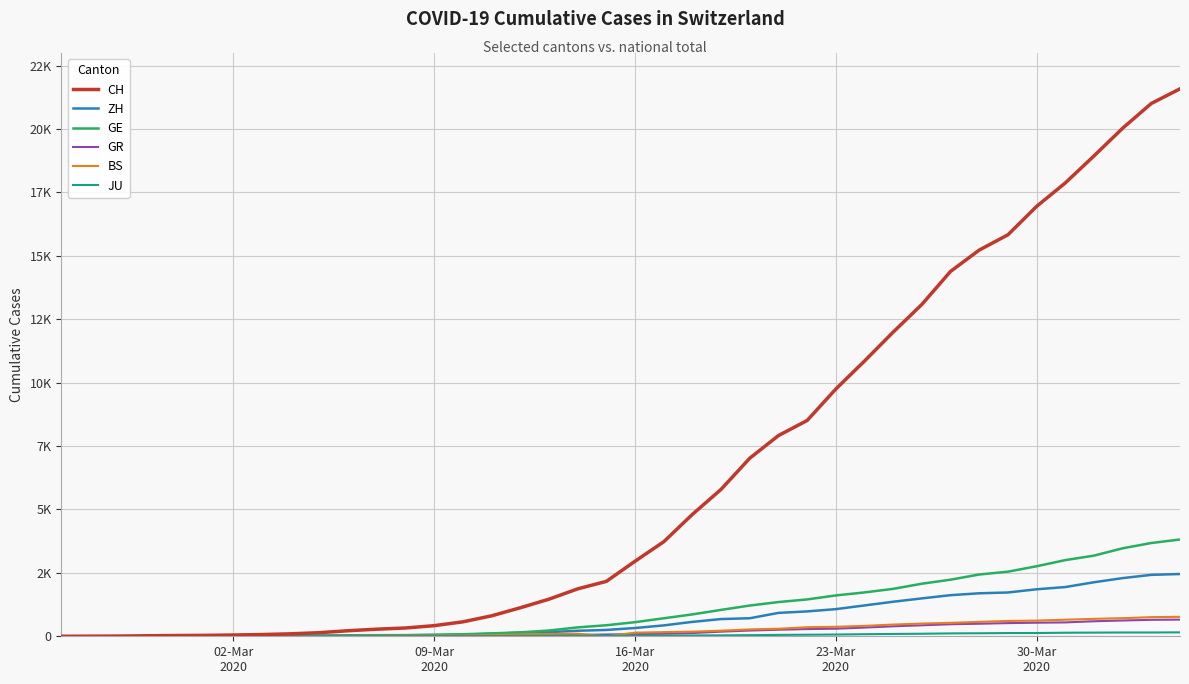

How many interior local peaks does the BS series have?

1